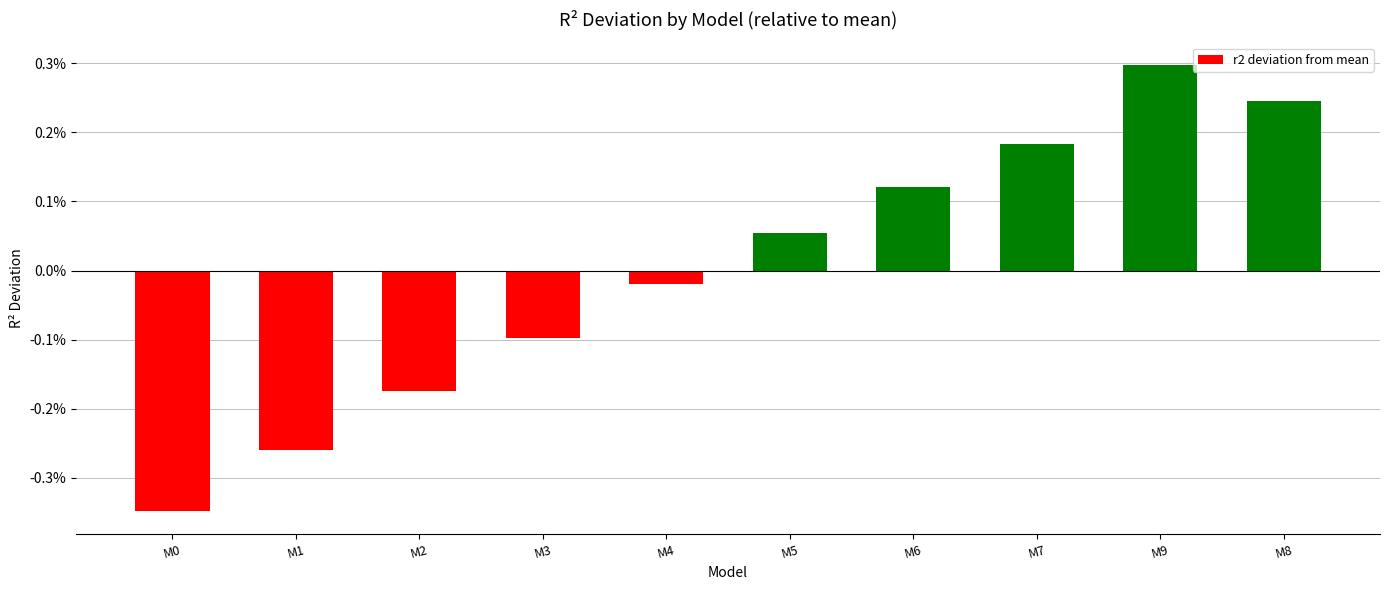

Are the bars horizontal?

No